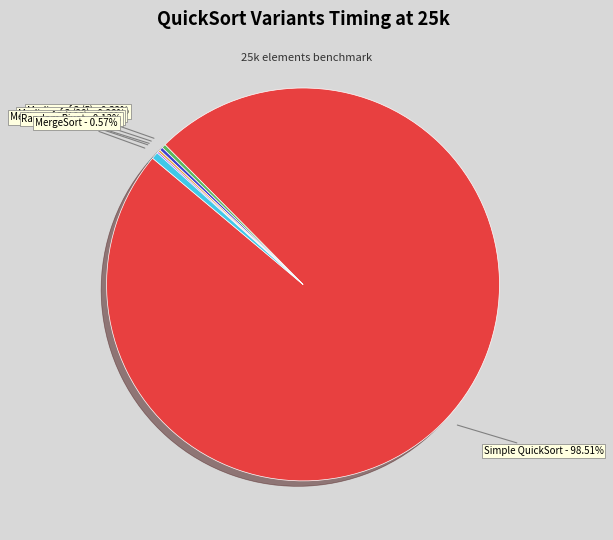

Is there a majority slice in this chart?

Yes